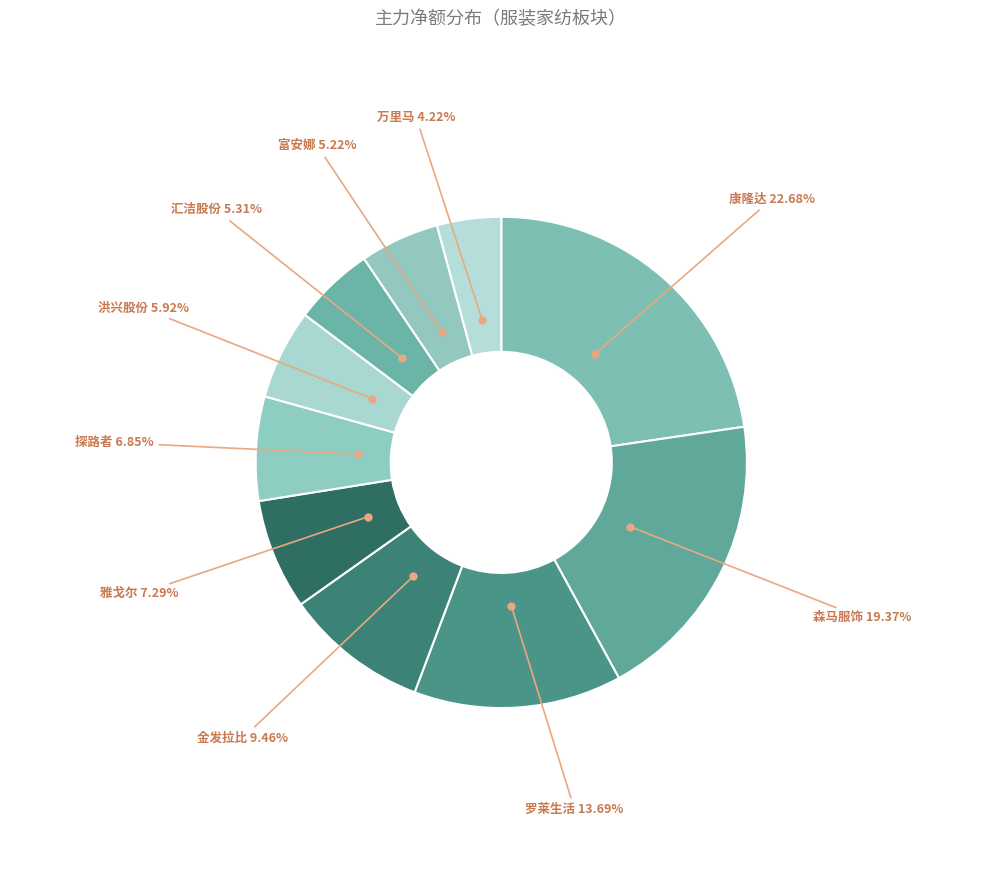

To the nearest percent, what is the difference between the largest and smallest slice percentages?

18%